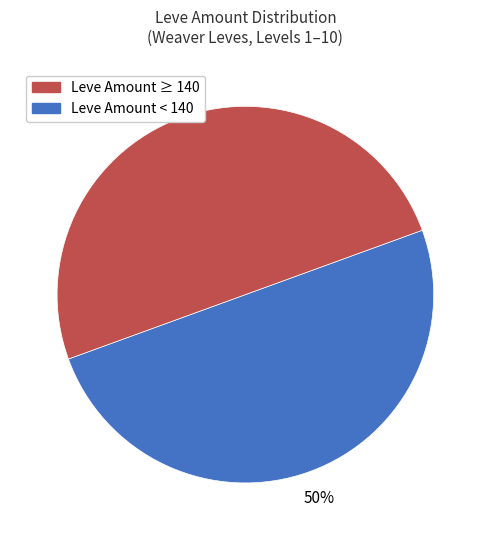

To the nearest percent, what is the average slice percentage?

50%